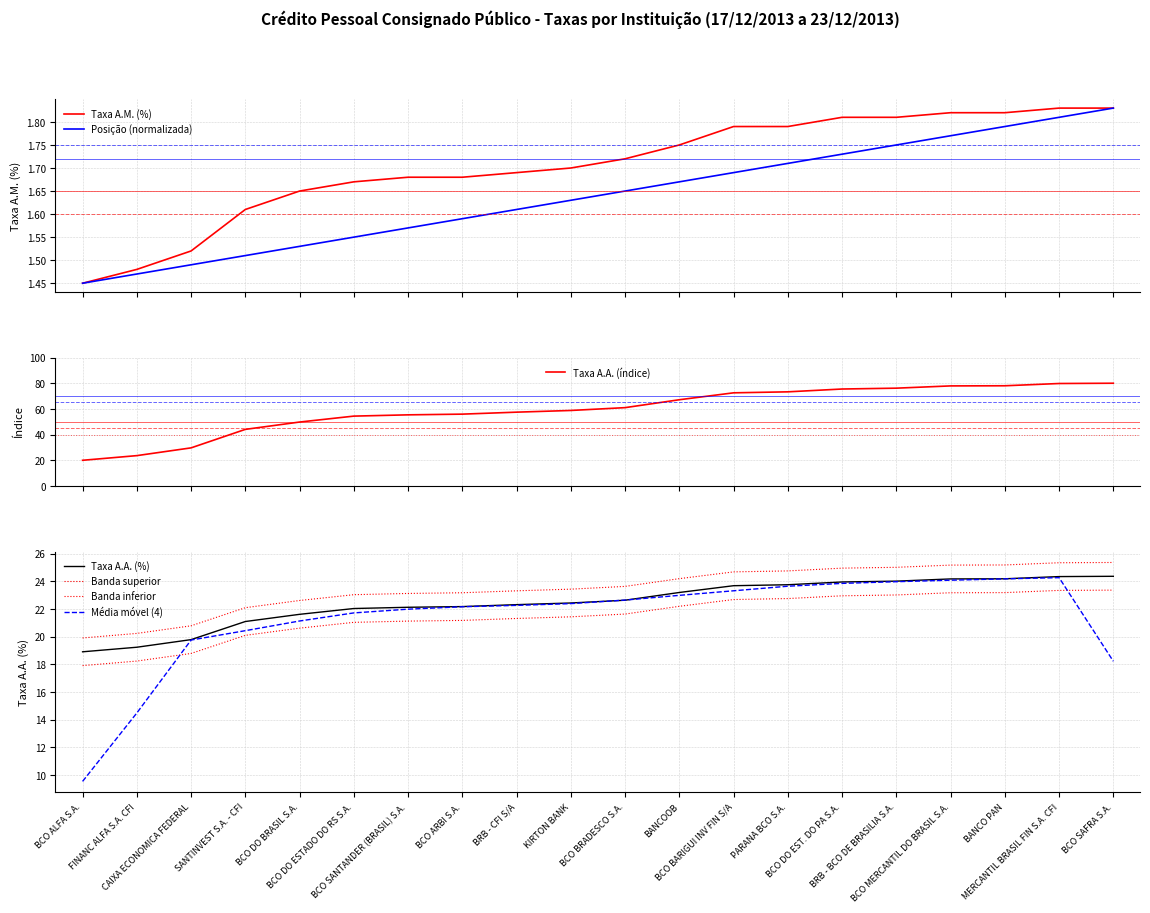

What is the average value of the taxa_aa series?

59.5